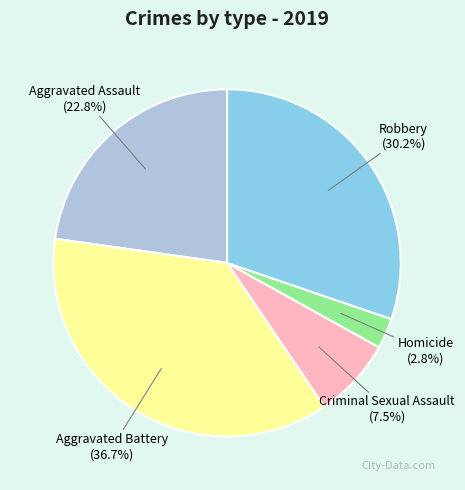

Combined, what portion of the pie is Aggravated Battery and Robbery?

66.9%